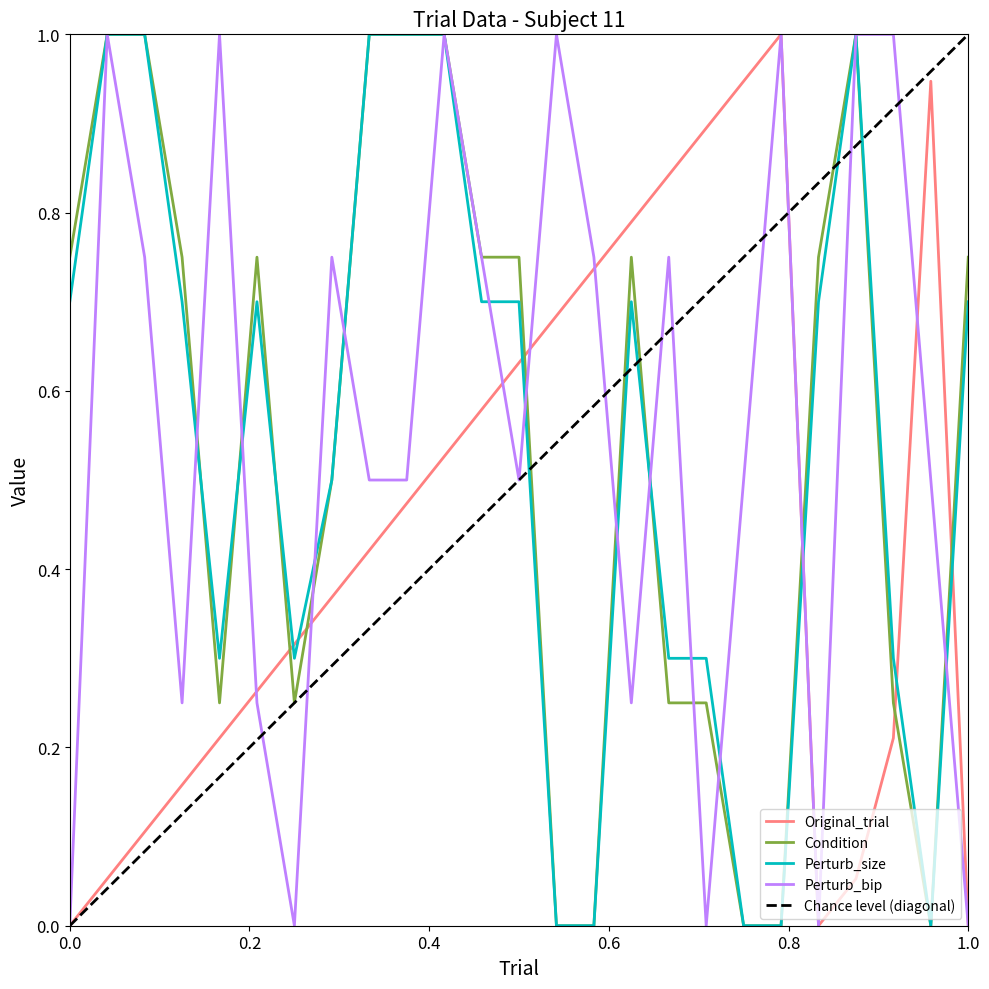

The value of Perturb_size at 10 is 0.4. True or false?

False